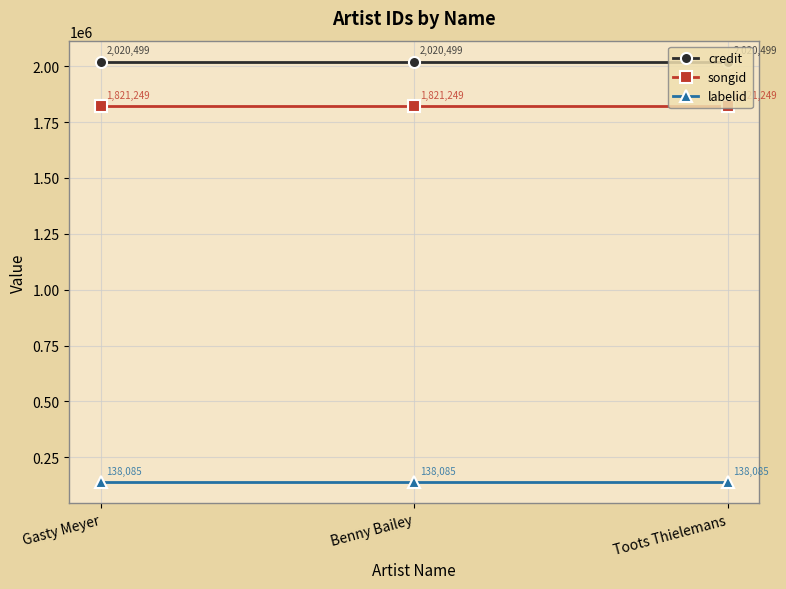

Is the value of credit at Toots Thielemans greater than the value of songid at Toots Thielemans?

Yes